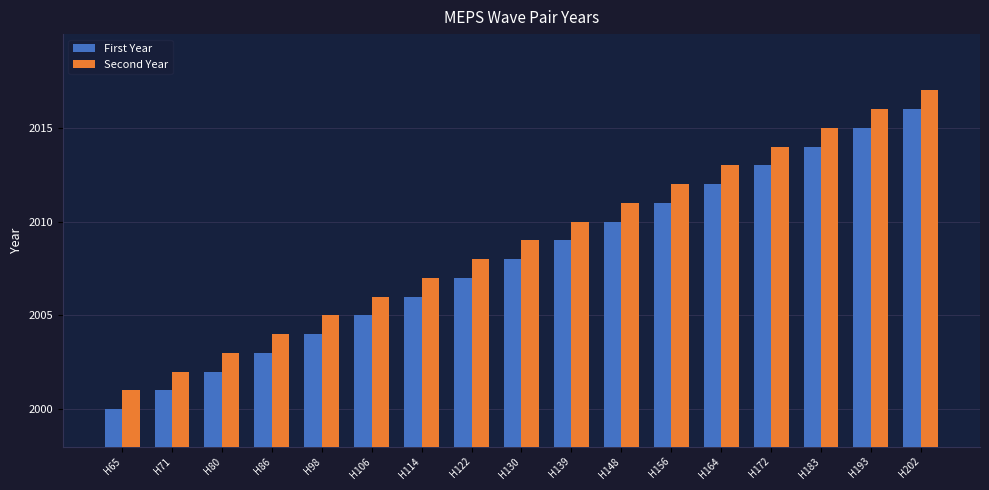

Is it true that First Year equals 3097 at H114?

False